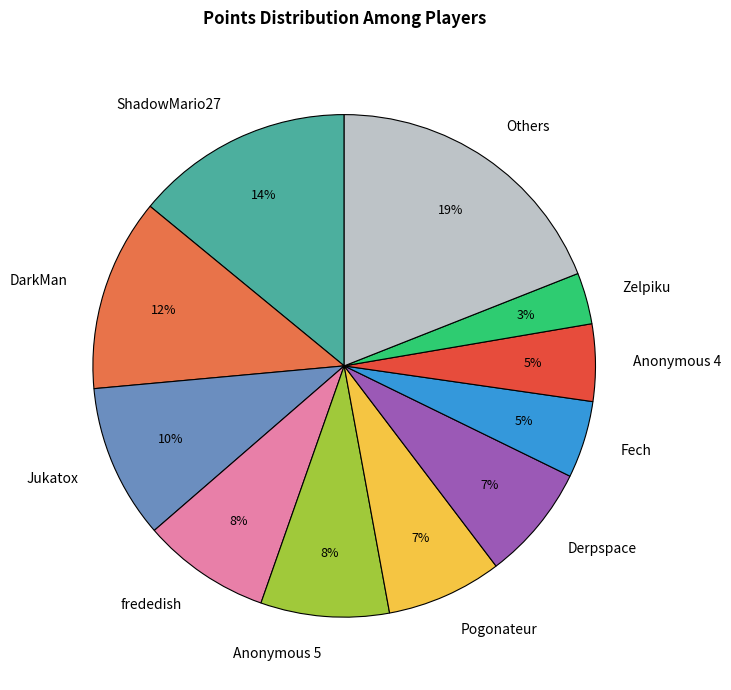

To the nearest percent, what is the average slice percentage?

9%